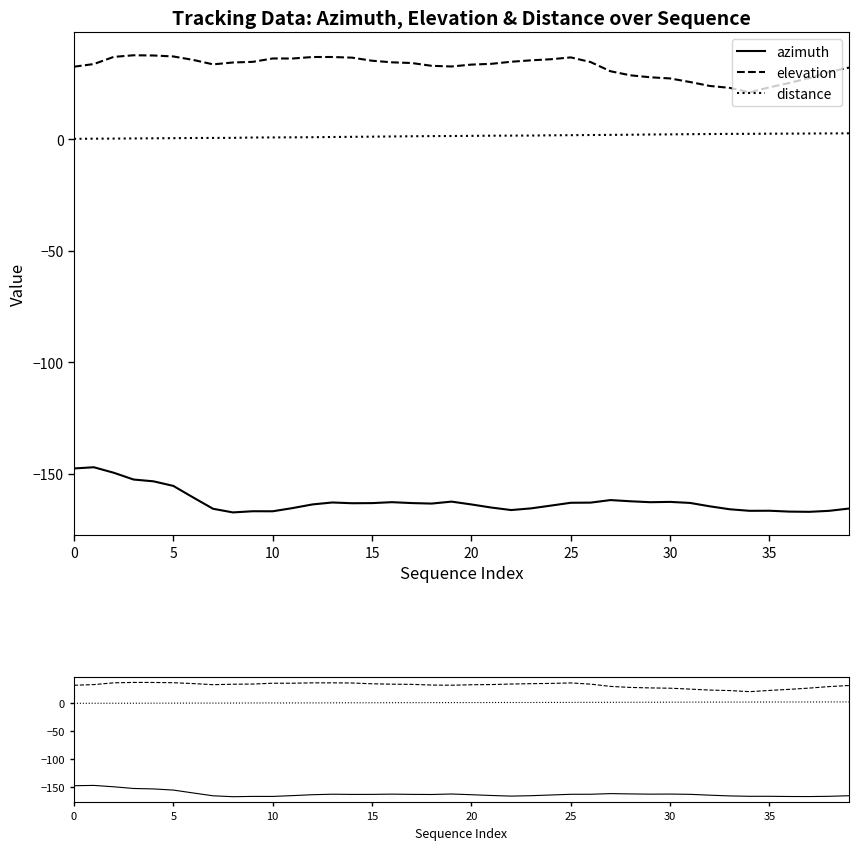

At 0, list the series in order from largest to smallest.

elevation, distance, azimuth